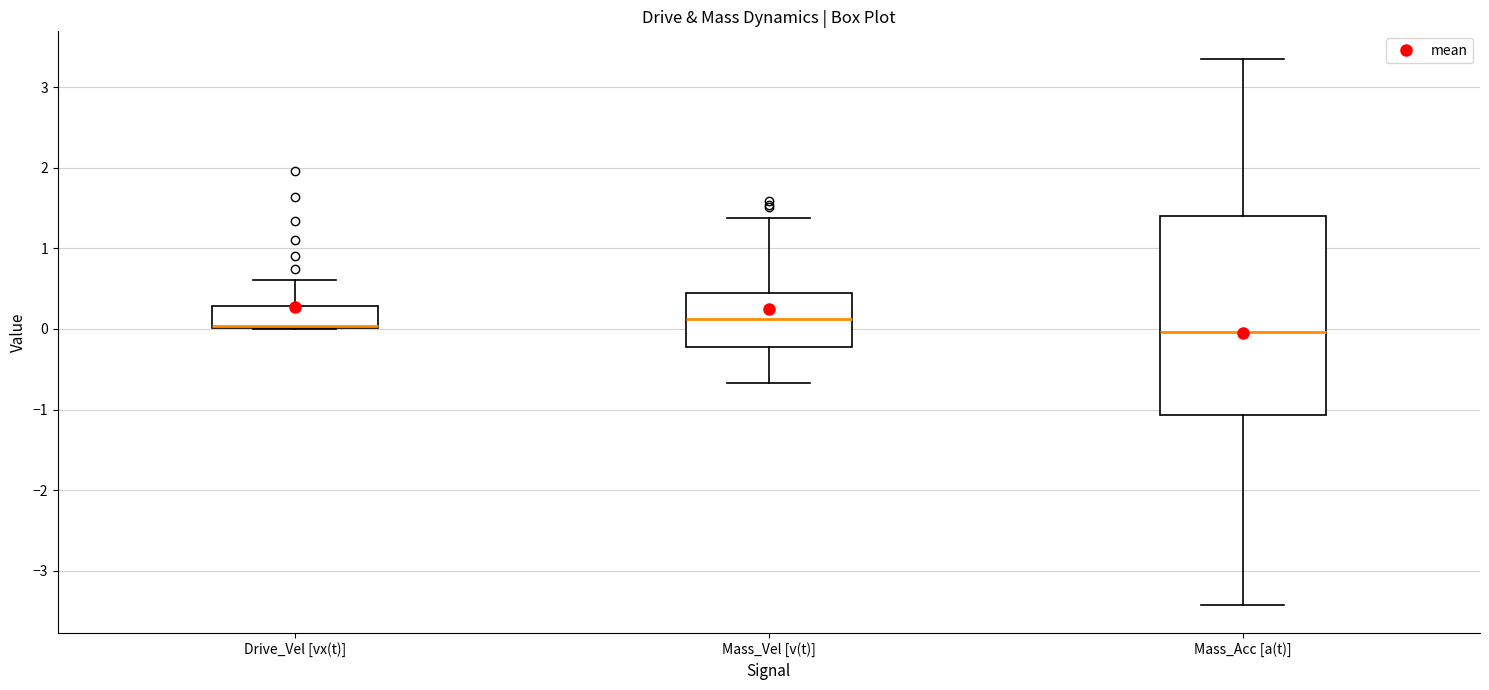

Reading left to right, transcribe this box plot: for each box, give where its median line is, the range the box spans, and where its two whiskers end, as read against the y-axis. The values are not printed on the chart, so give them approximately, as read against the axis.

Drive_Vel [vx(t)]: median 0.0 (just above the box's lower edge), box 0.0 to 0.3, whiskers 0.0 to 0.6
Mass_Vel [v(t)]: median 0.1, box -0.2 to 0.4, whiskers -0.7 to 1.4
Mass_Acc [a(t)]: median 0.0, box -1.1 to 1.4, whiskers -3.4 to 3.4